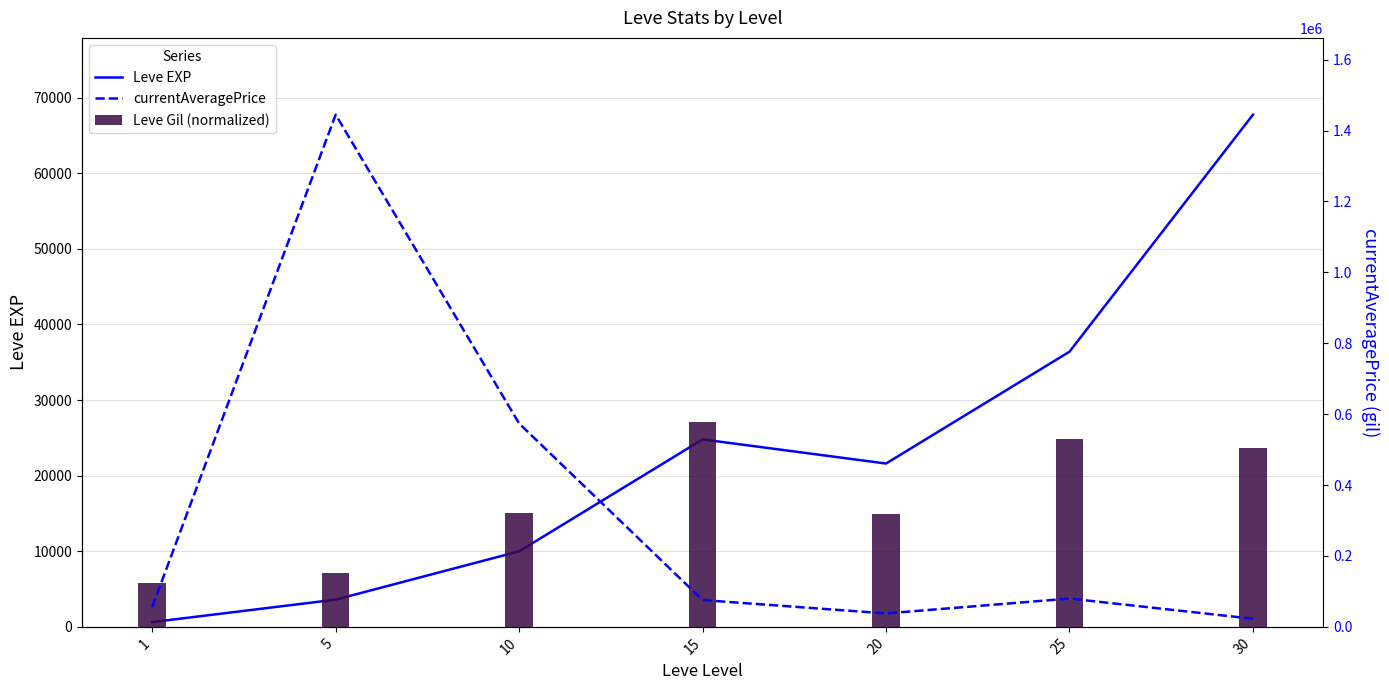

Reading left to right, list all the values displayed in this chart.

Leve EXP: 630.0	3600.0	9990.0	24790.0	21600.0	36390.0	67730.0
currentAveragePrice: 55966.9	1444800.0	573791.0	75622.0	37890.8	79875.0	22874.5
Leve Gil (normalized): 123449.8	151854.2	320095.6	577920.0	319003.1	529851.0	505816.6